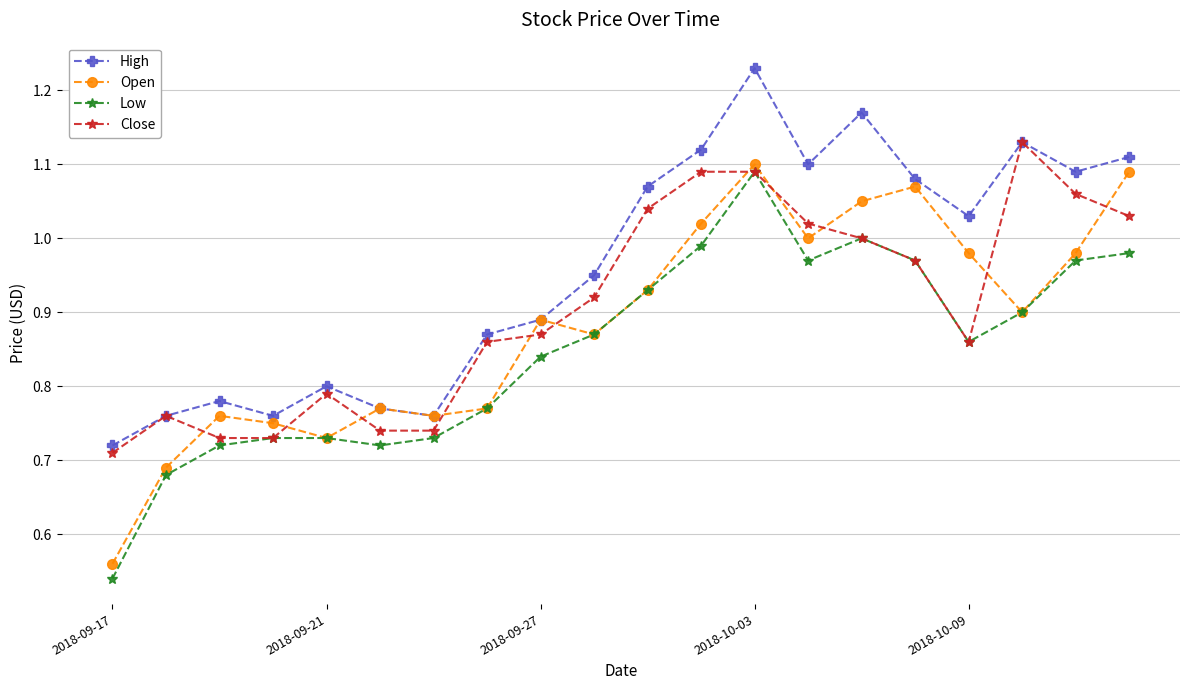

Is this an area chart (filled region under the line)?

No